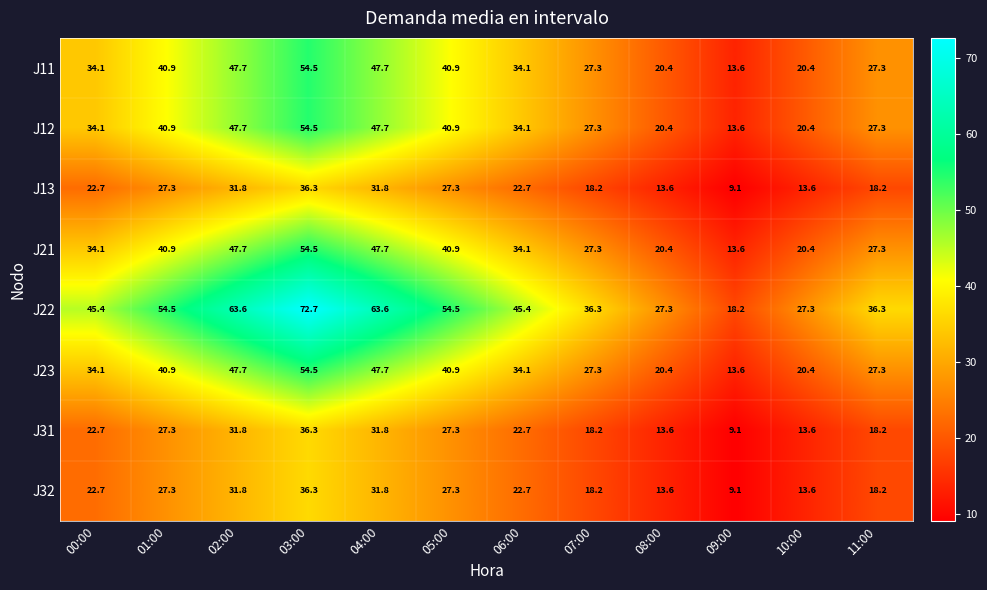

How many categories are shown in the chart?

12